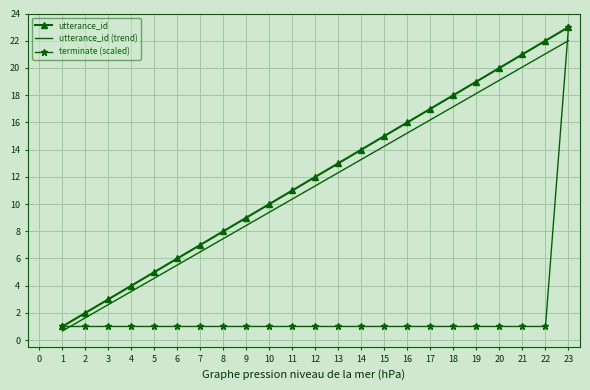

Which series has the largest total across all categories?

utterance_id